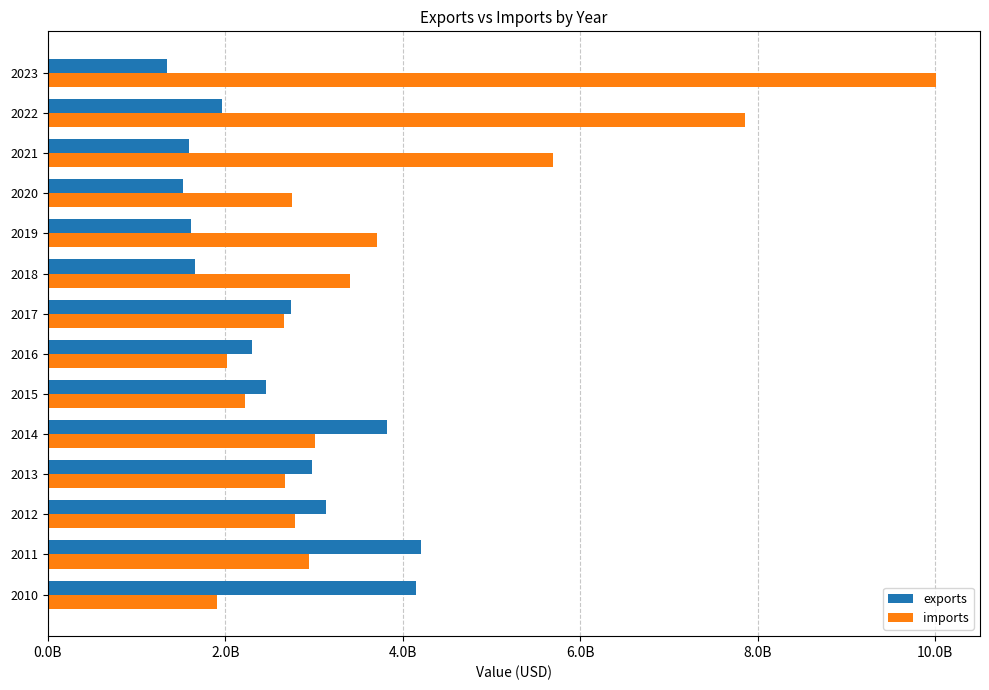

What are all the series names shown in the legend?

exports, imports